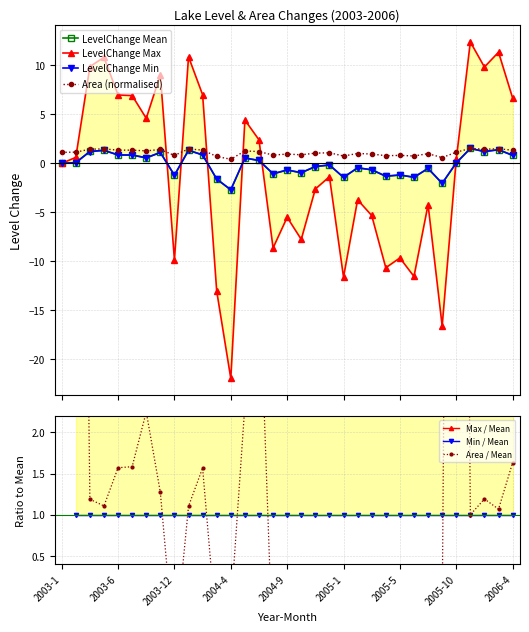

What is the minimum value for LevelChange Mean?

-2.7